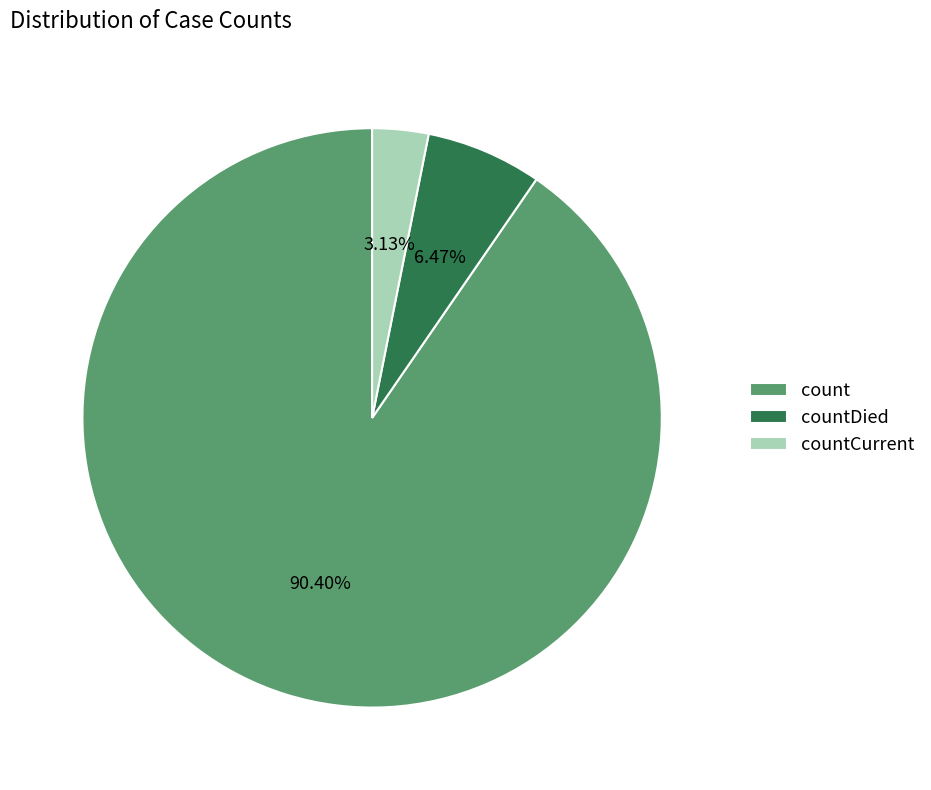

What is the smallest slice in the pie chart?

countCurrent